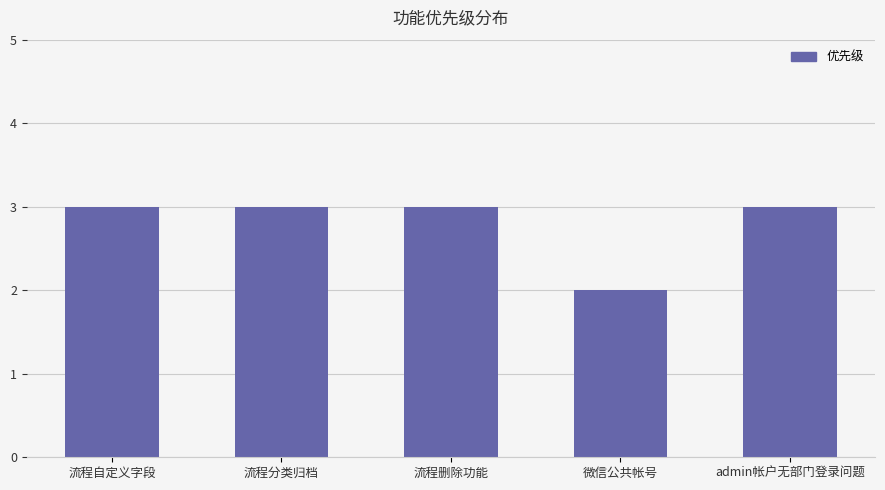

At which label is the value closest to 2?

微信公共帐号